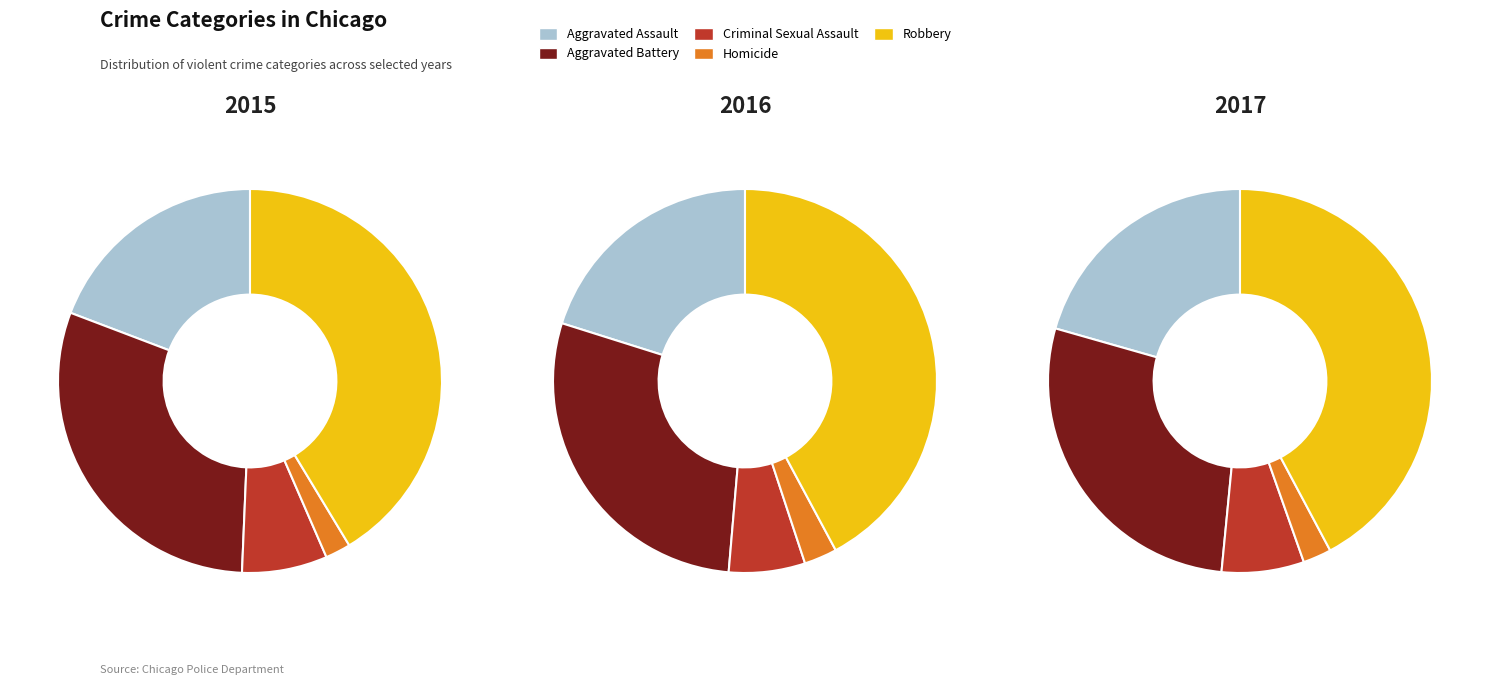

Is 6 the majority of the pie?

No